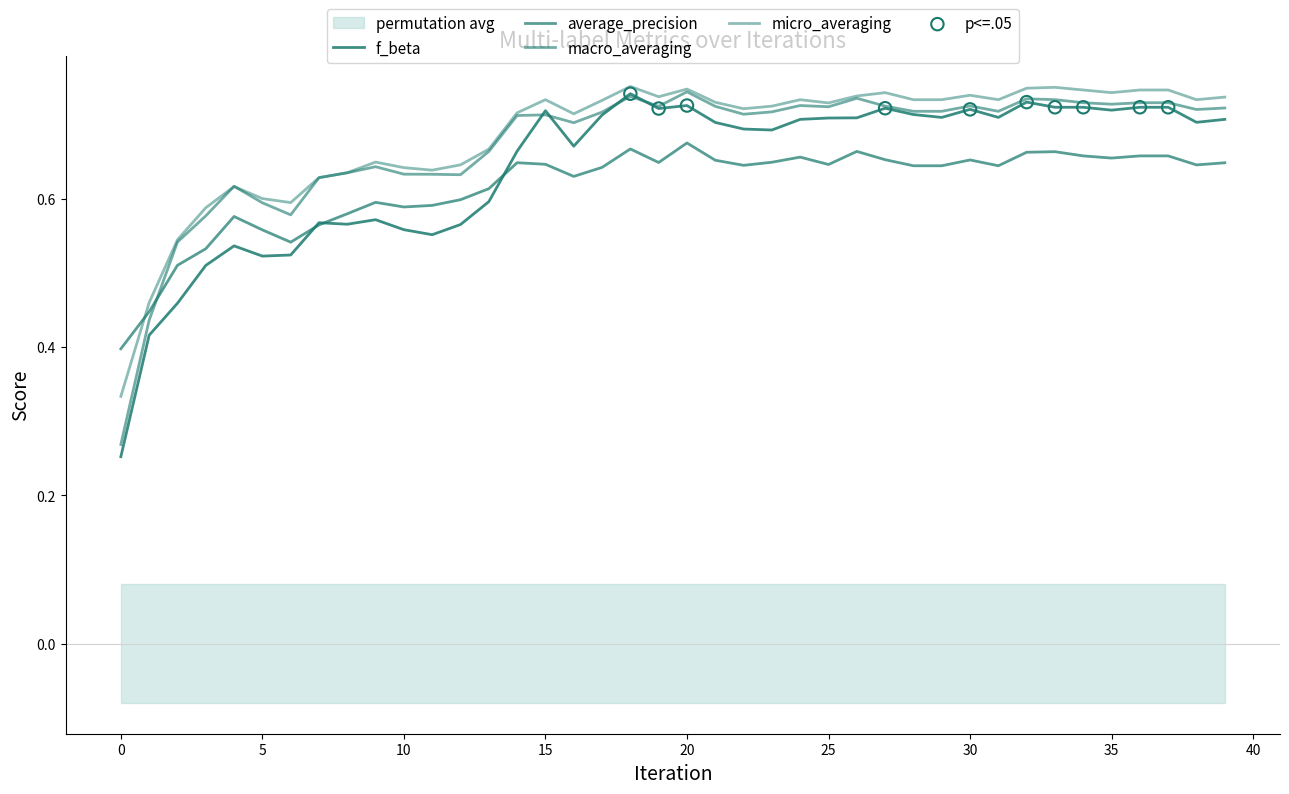

At how many categories does at least one series exceed 0?

40